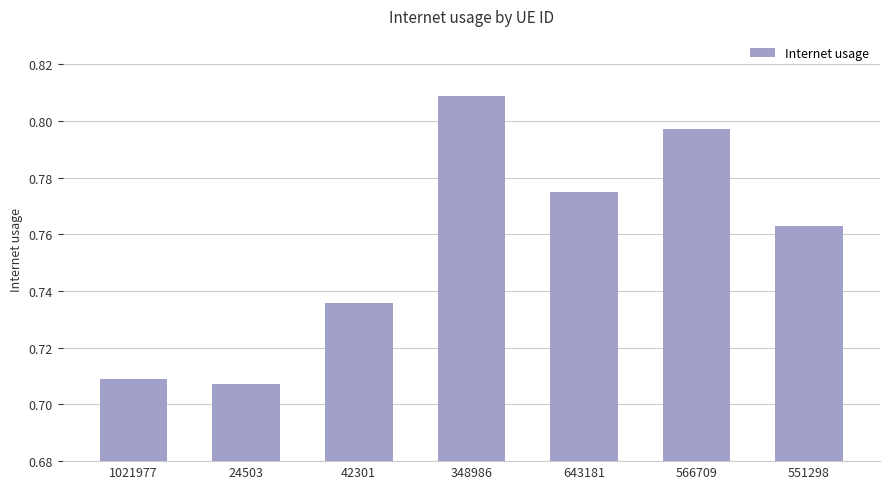

The chart shows a value of 0.2 at 1021977. True or false?

False